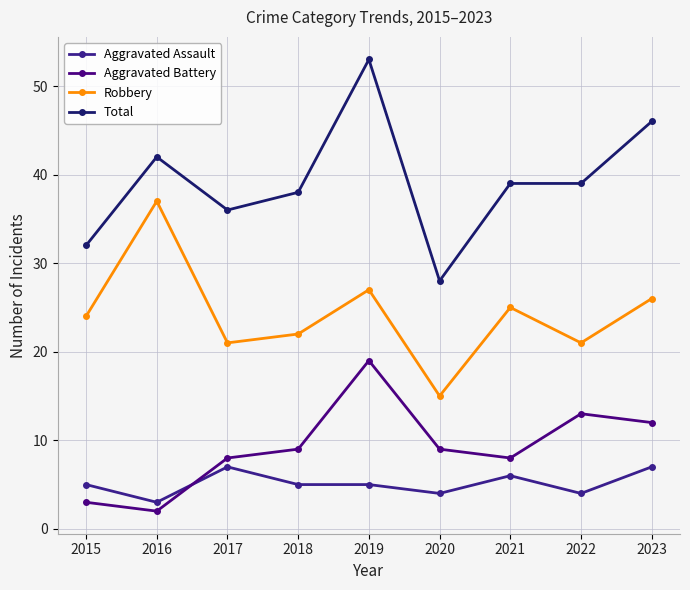

What is the difference between the Total values at 2021 and 2023?

7